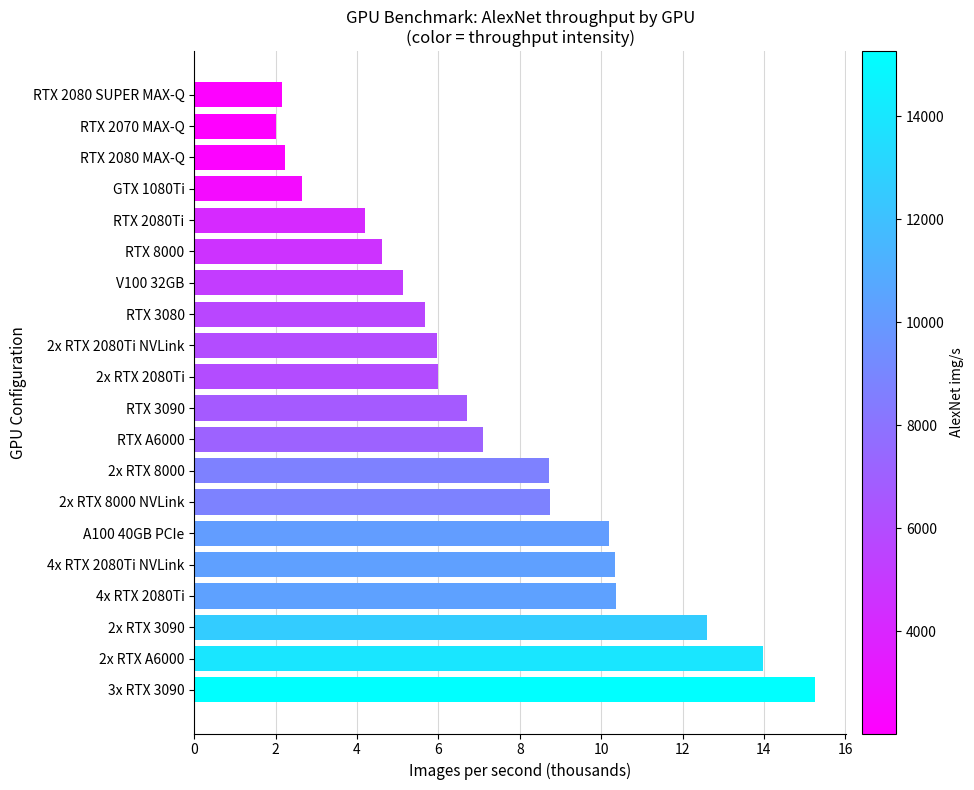

What is the label of the 2nd bar from the bottom?

2x RTX A6000